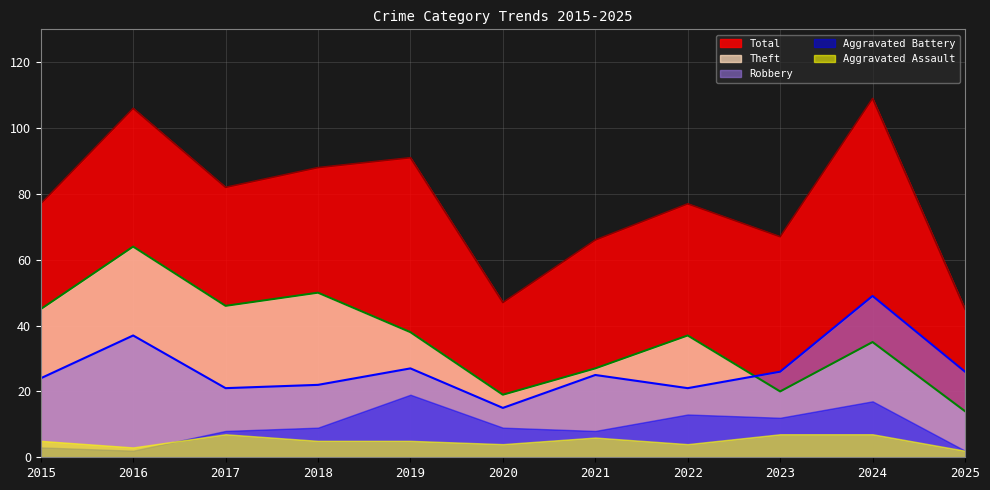

At which label does Total reach its peak?

2024